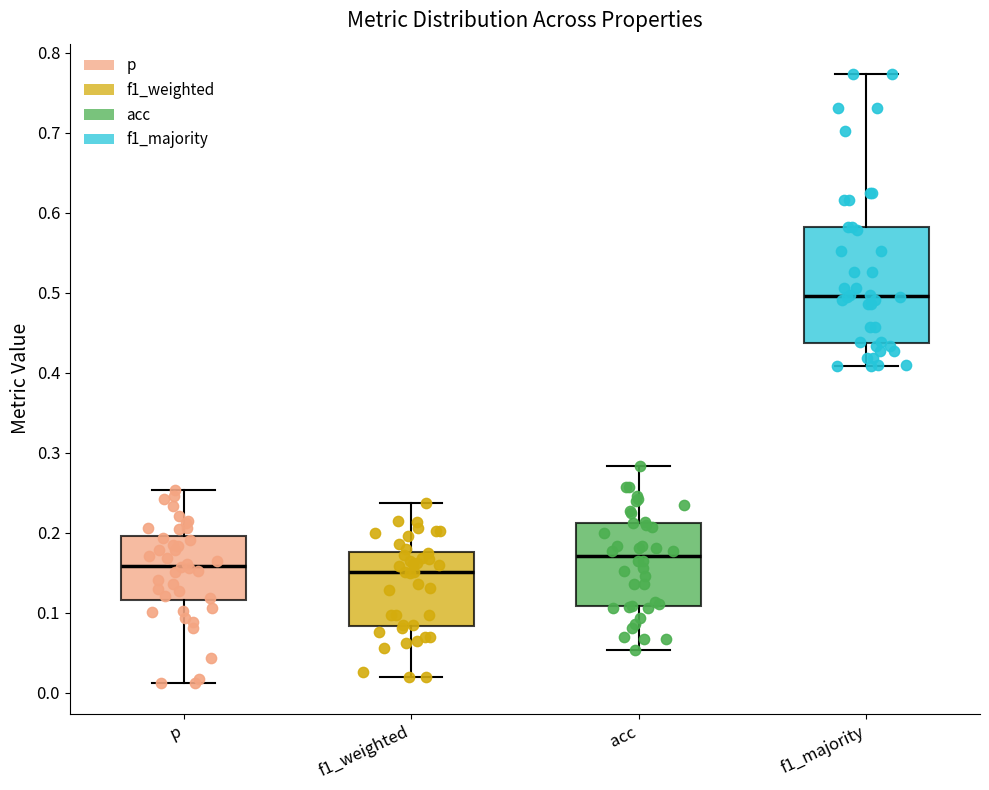

Which box is the tallest, from its lower edge to its upper edge?

f1_majority